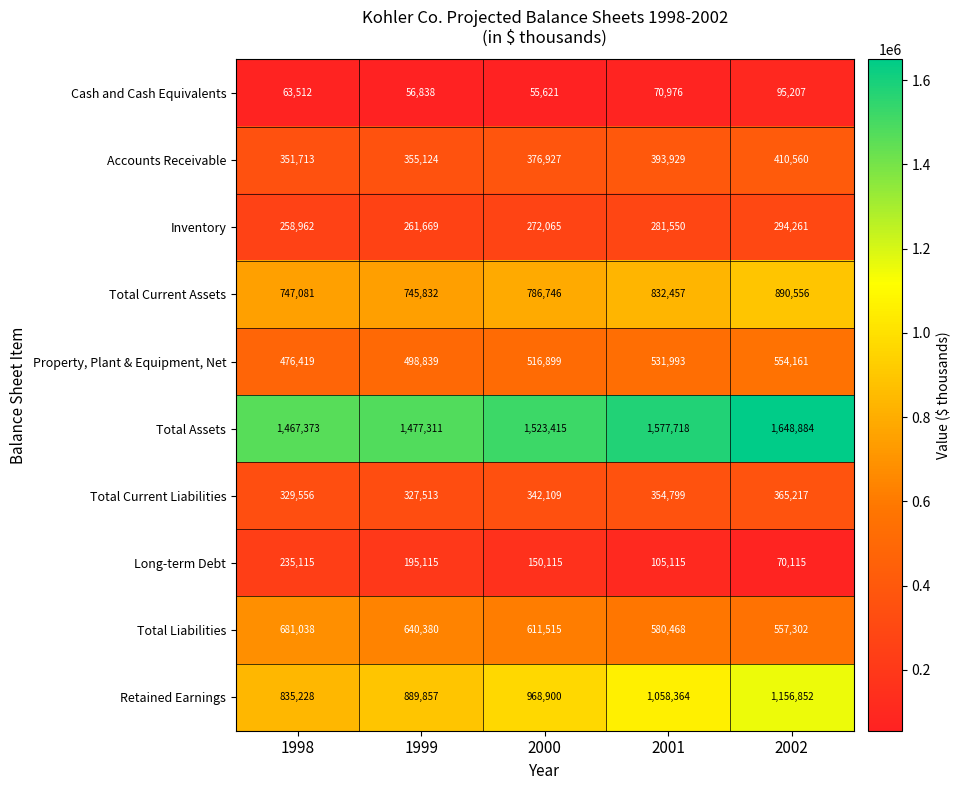

What is the sum of all Accounts Receivable values?

1888253